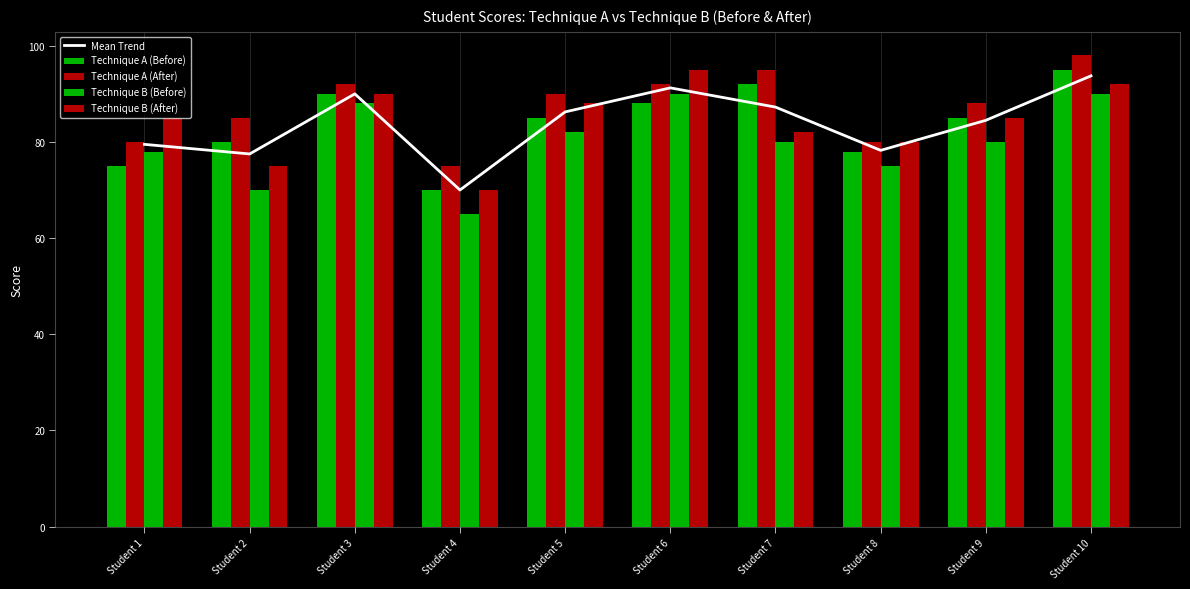

What is the value of the Technique B (Before) bar at the 10th from the left?

90.0